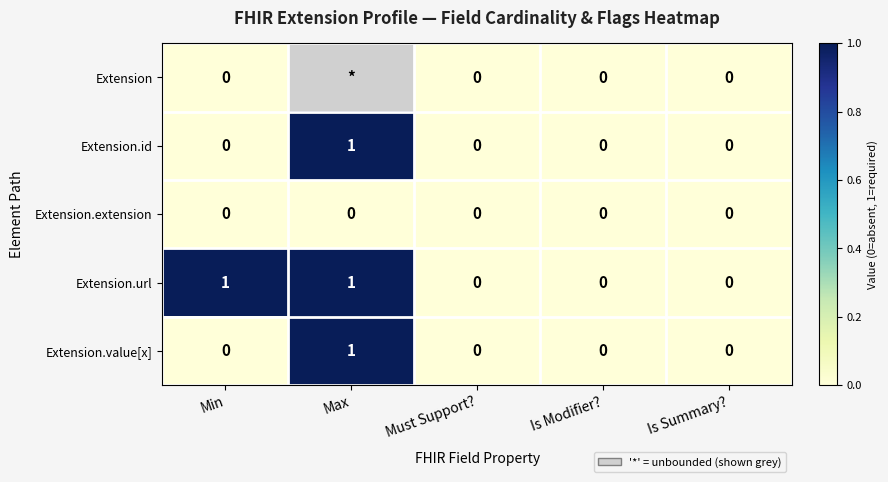

Is the value of Extension.id at Max greater than the value of Extension at Min?

Yes